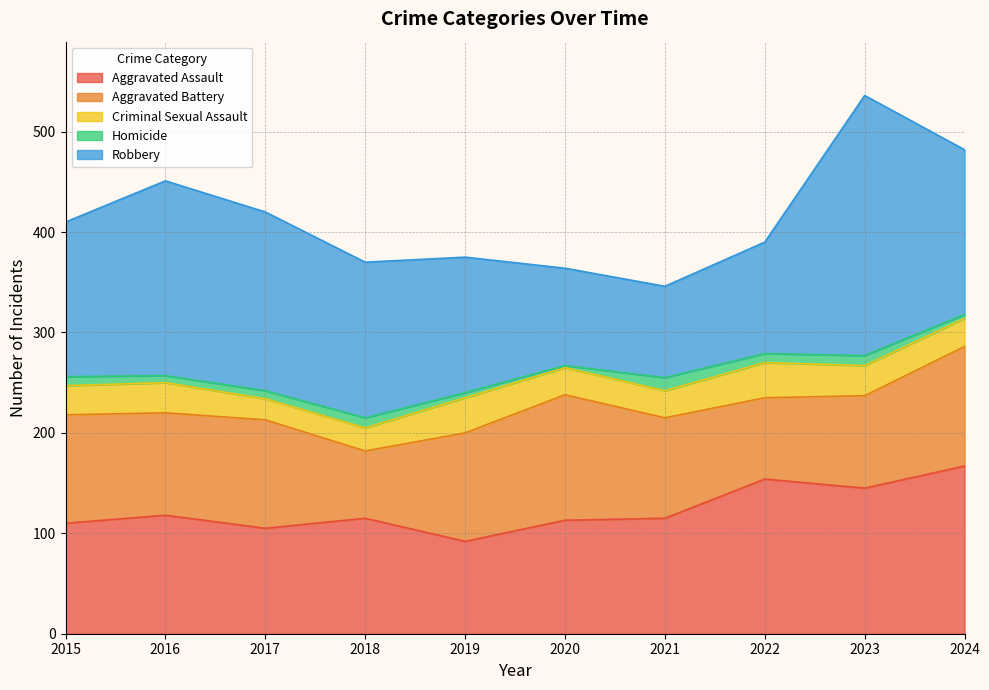

How many values in the Aggravated Assault series exceed 115?

4